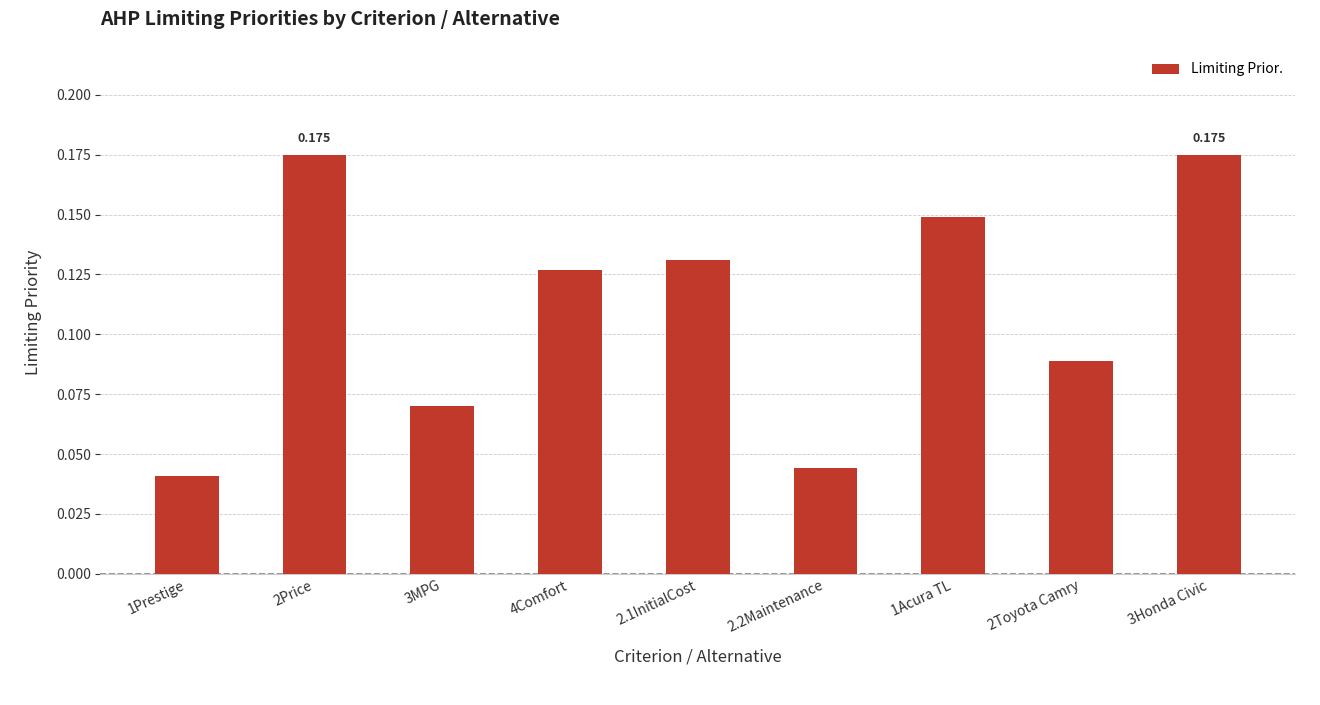

What is the label of the 2nd bar from the right?

2Toyota Camry